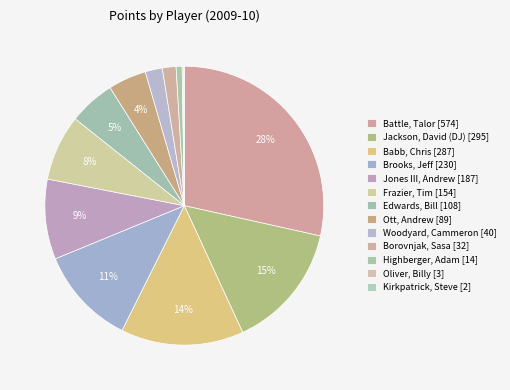

Which has a higher value, Jackson, David (DJ) or Frazier, Tim?

Jackson, David (DJ)